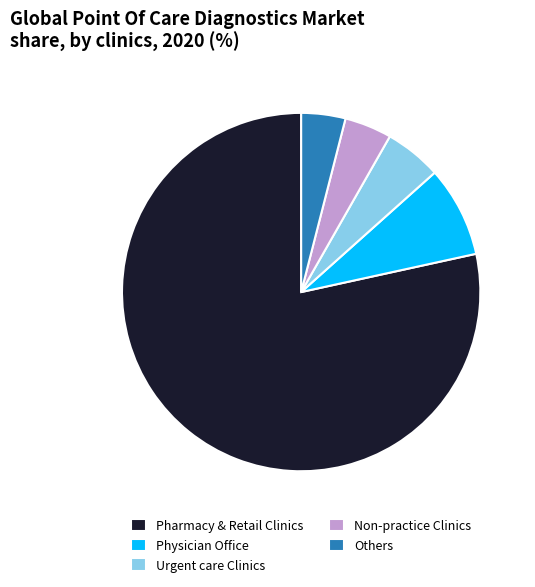

Is it true that Physician Office is 8% of the pie?

True